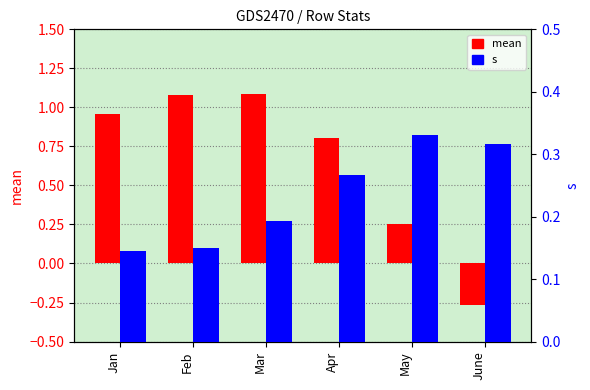

Between May and Feb, which is larger?

Feb